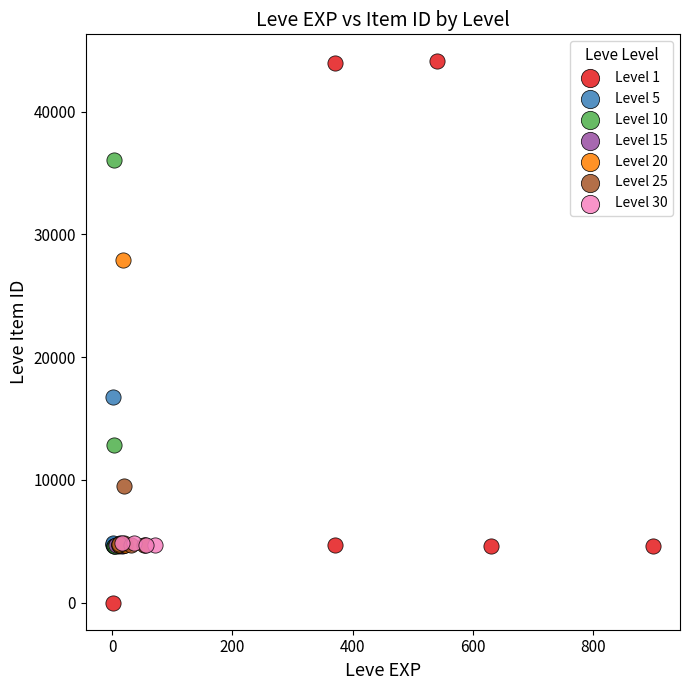

Which series reaches the maximum Y coordinate?

Level 1